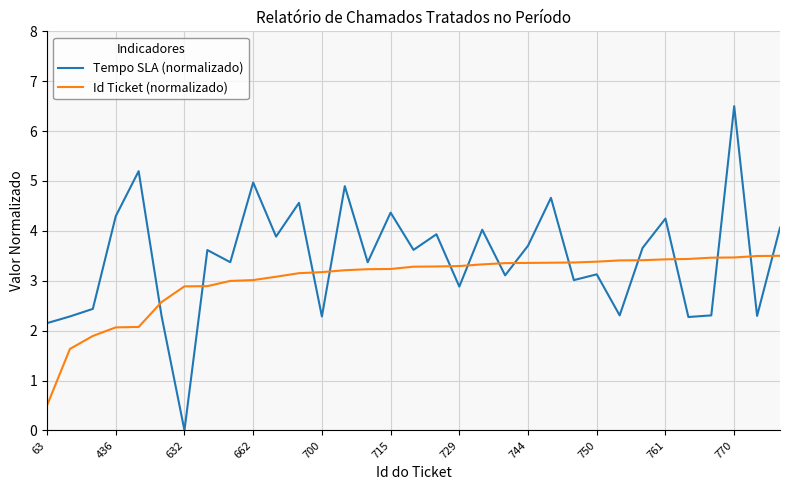

What is the lowest value of the Id Ticket (normalizado) series?

0.5